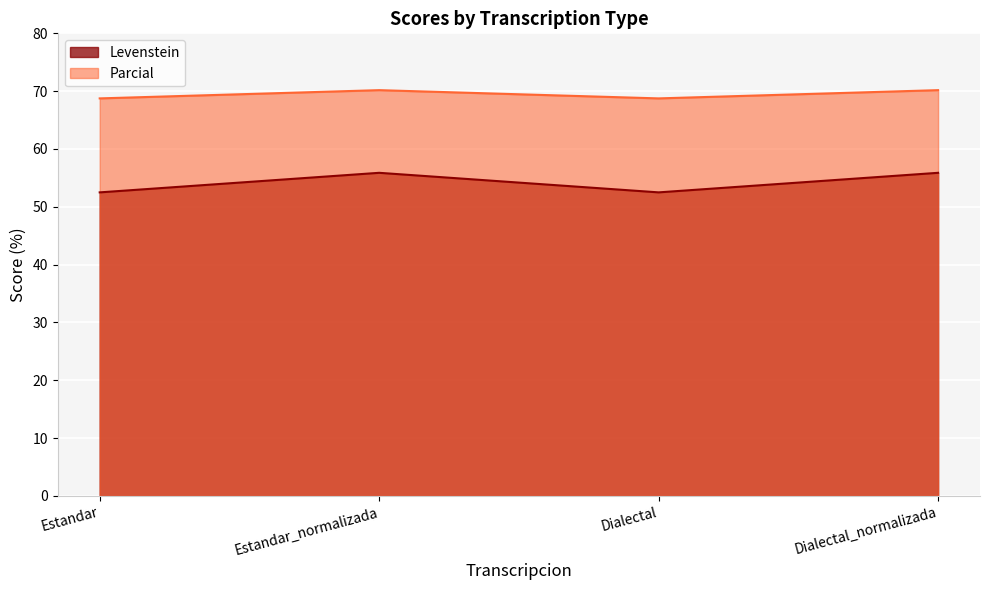

What is the sum of the Parcial values at Dialectal and Dialectal_normalizada?

138.9